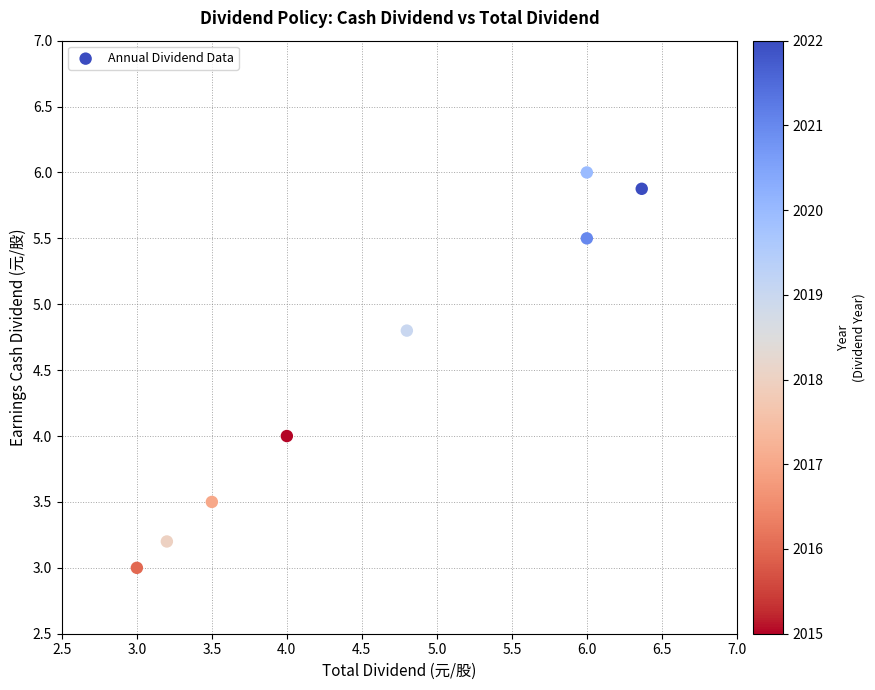

What is the range of Y values (max minus min)?

3.0